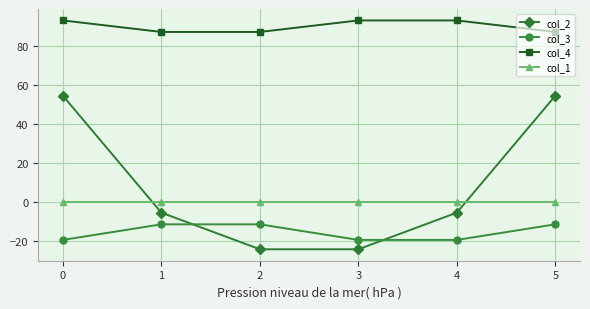

Does the chart display data point markers on the line(s)?

Yes